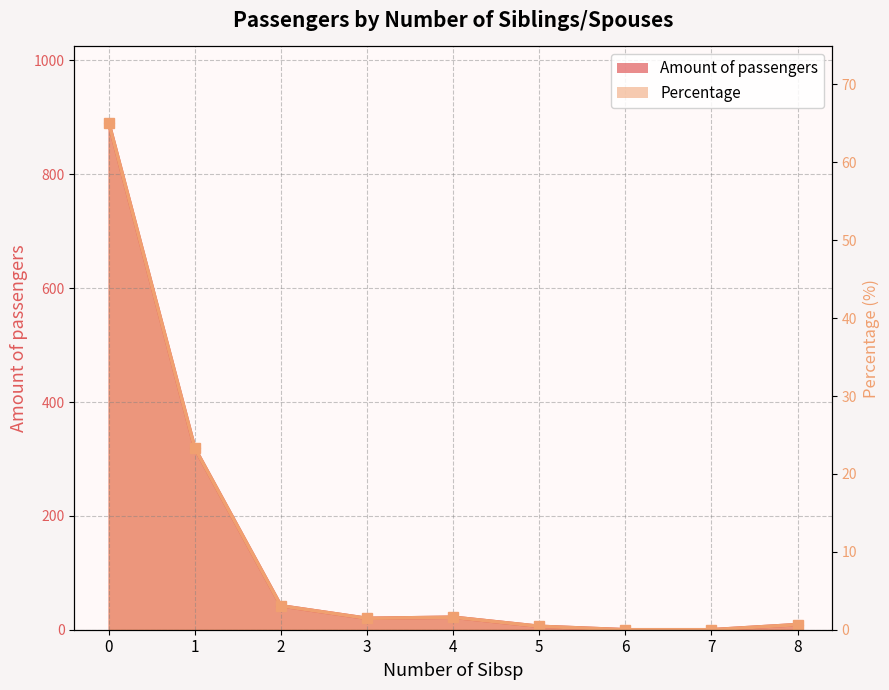

How many categories are shown in the chart?

9